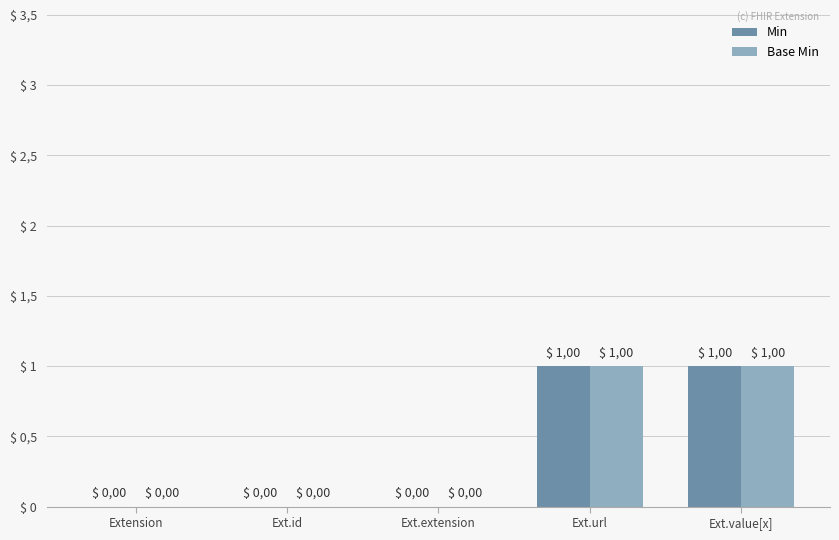

At which category is the sum across all series the highest?

Ext.url